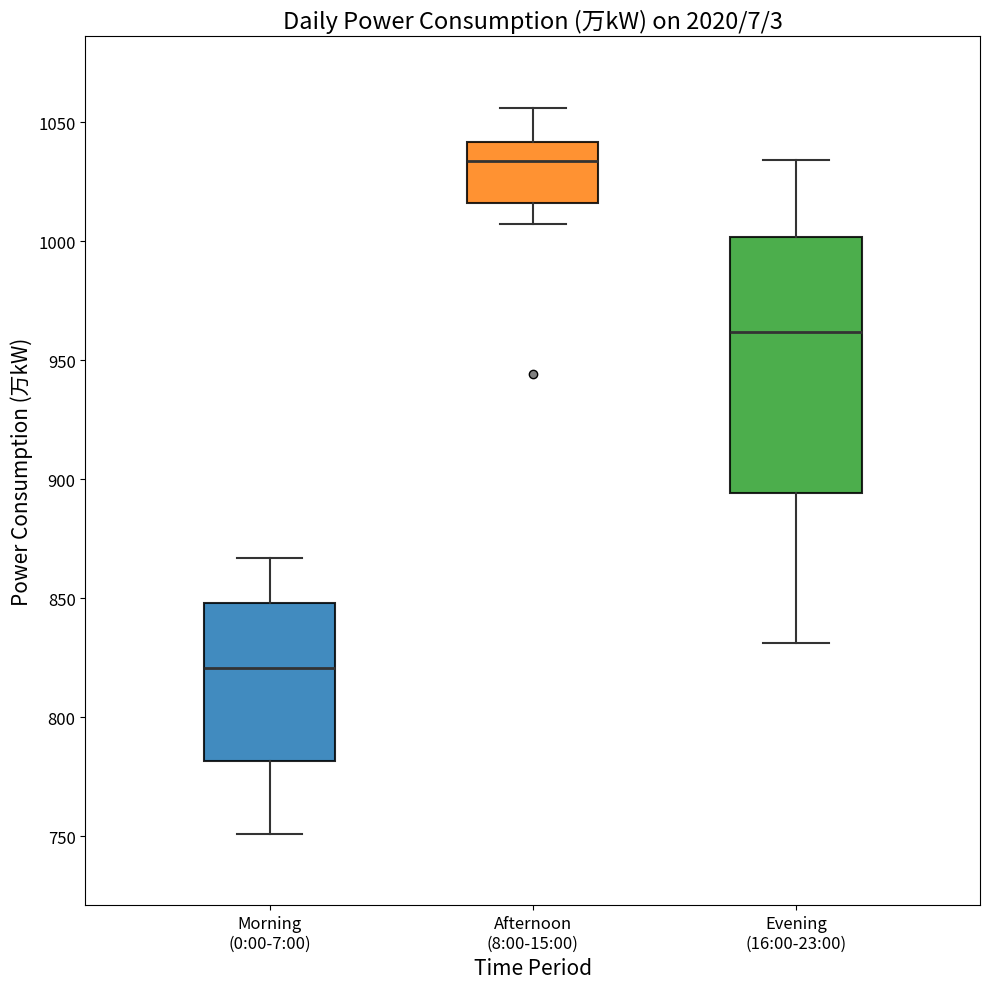

Comparing the boxes themselves (not the whiskers), which one is the tallest?

Evening (16:00-23:00)